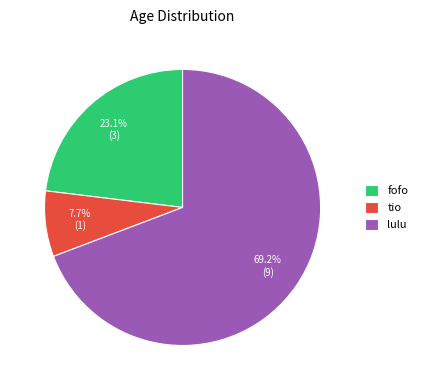

How many segments does this pie chart have?

3